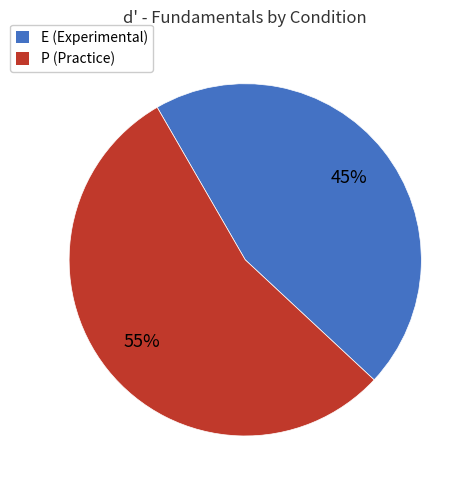

Is there any slice that represents more than half of the pie?

Yes